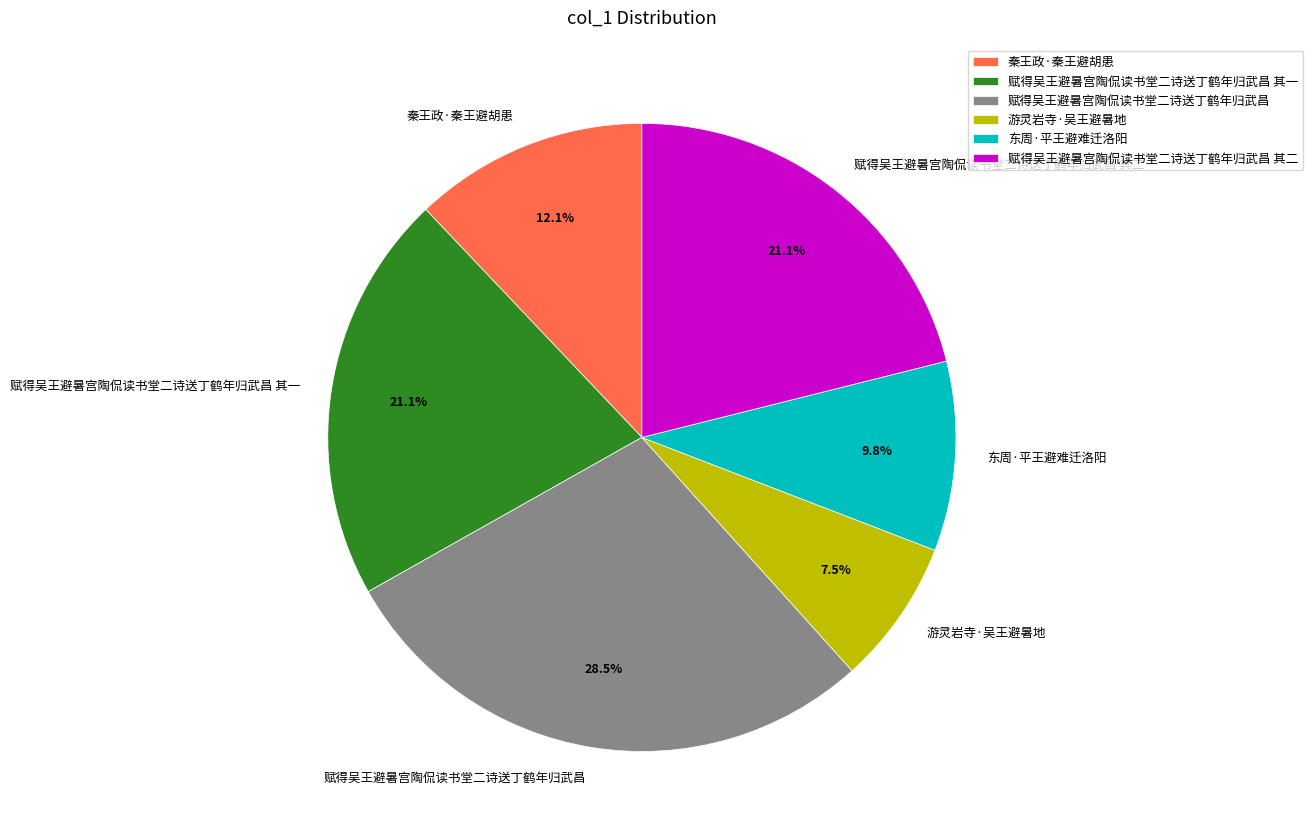

Which category has the biggest portion of the pie?

赋得吴王避暑宫陶侃读书堂二诗送丁鹤年归武昌